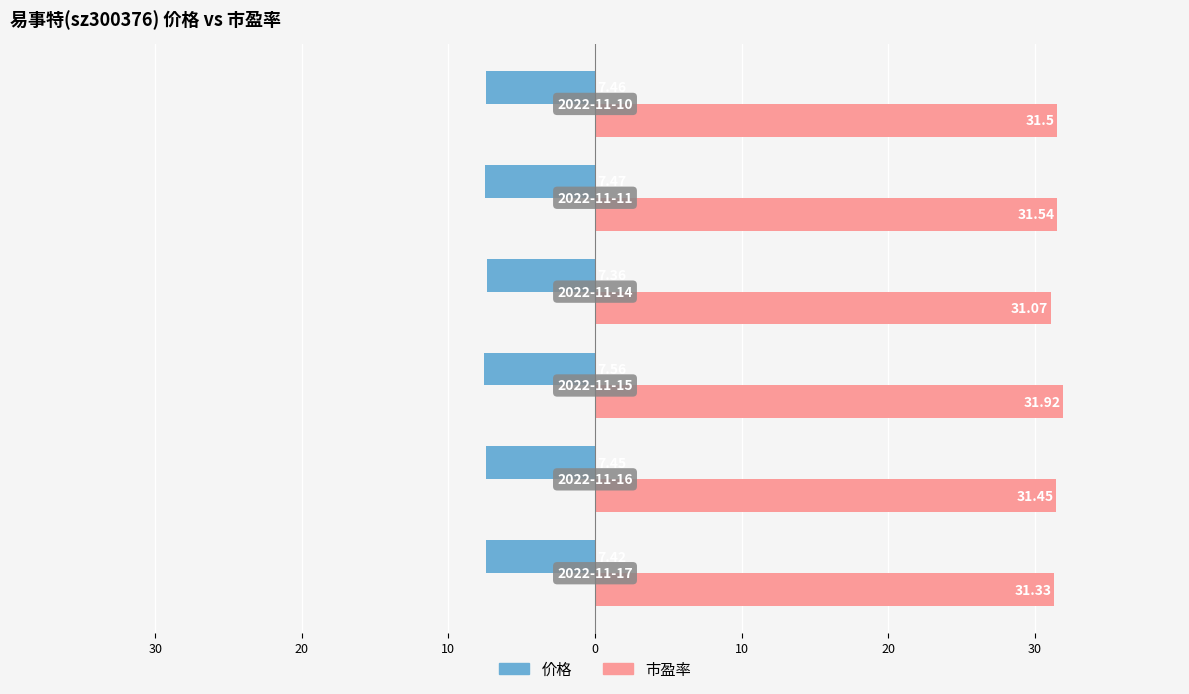

What are all the series names shown in the legend?

价格, 市盈率